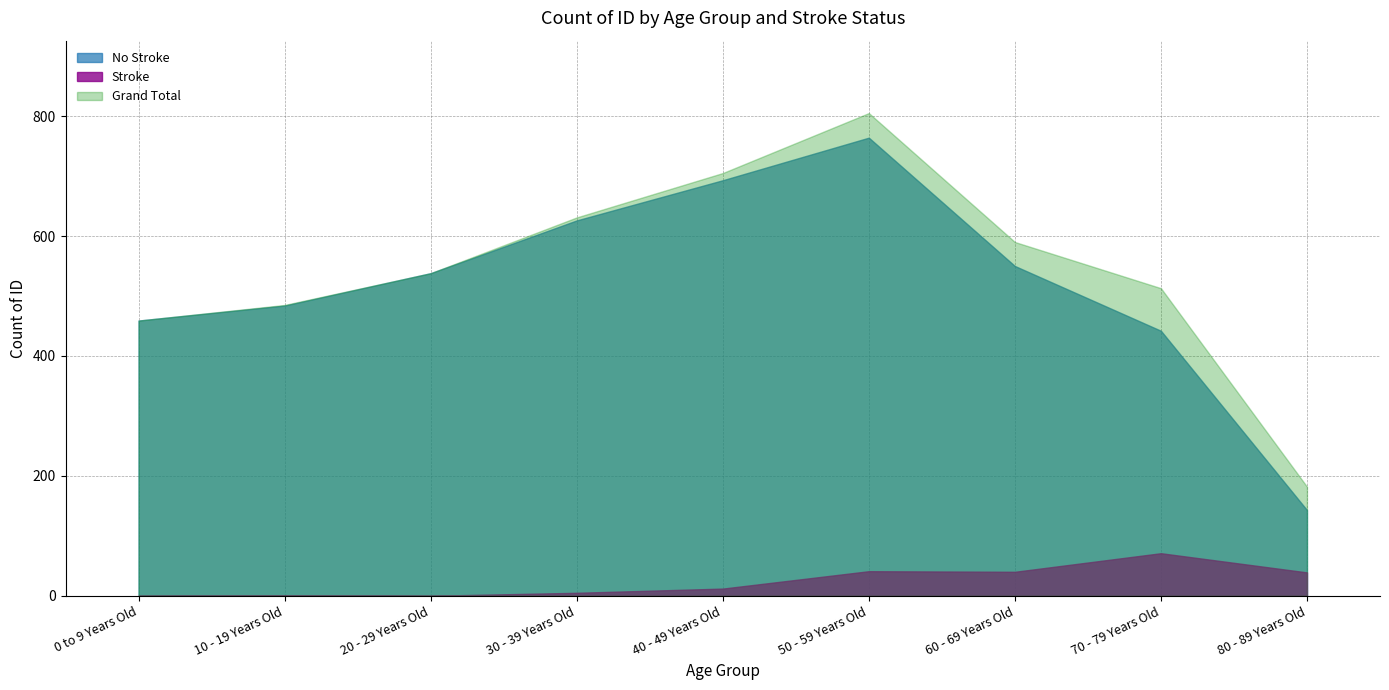

Reading left to right, list all the values displayed in this chart.

Stroke: 0	1	0	5	12	41	40	71	39
No Stroke: 459	484	538	626	693	764	550	442	143
Grand Total: 459	485	538	631	705	805	590	513	182